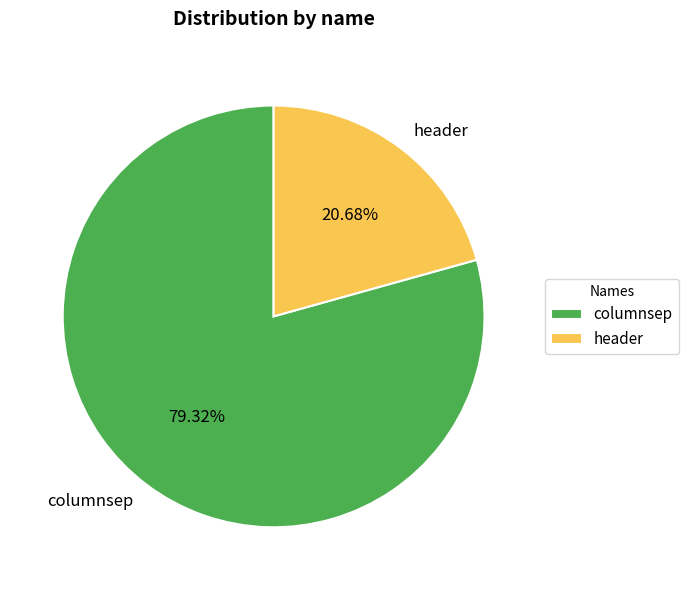

What is the total percentage of columnsep and header?

100.0%